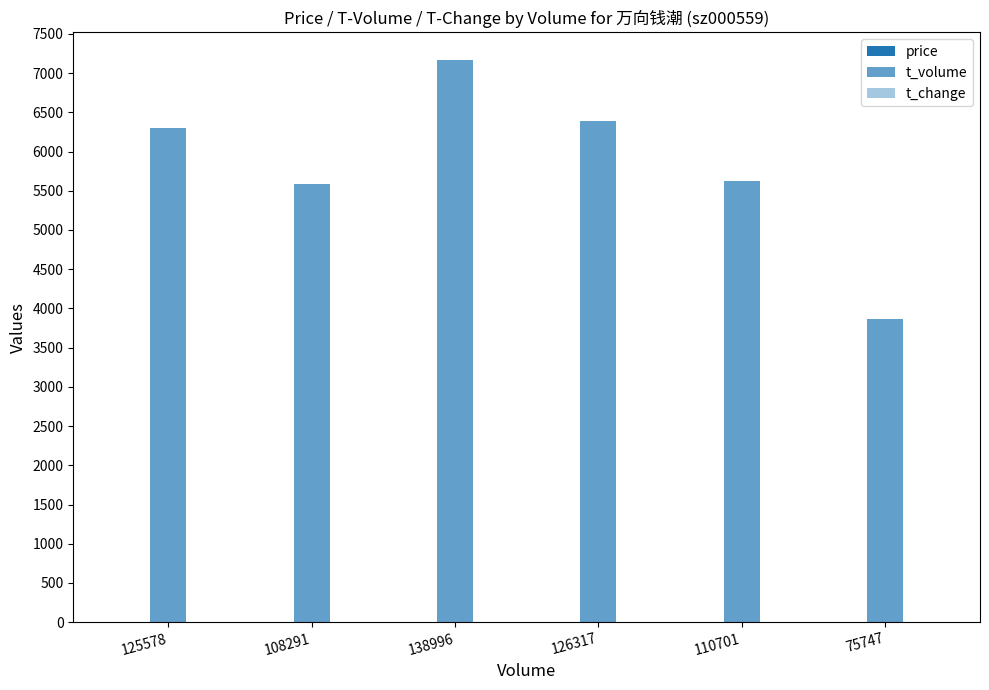

True or false: t_volume has a value of 3958.5 at 138996.

False